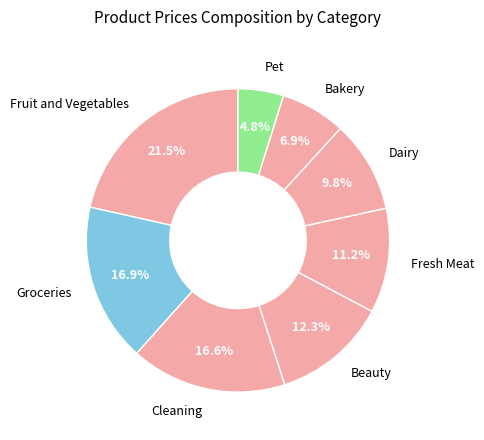

Count the number of slices in the pie.

8